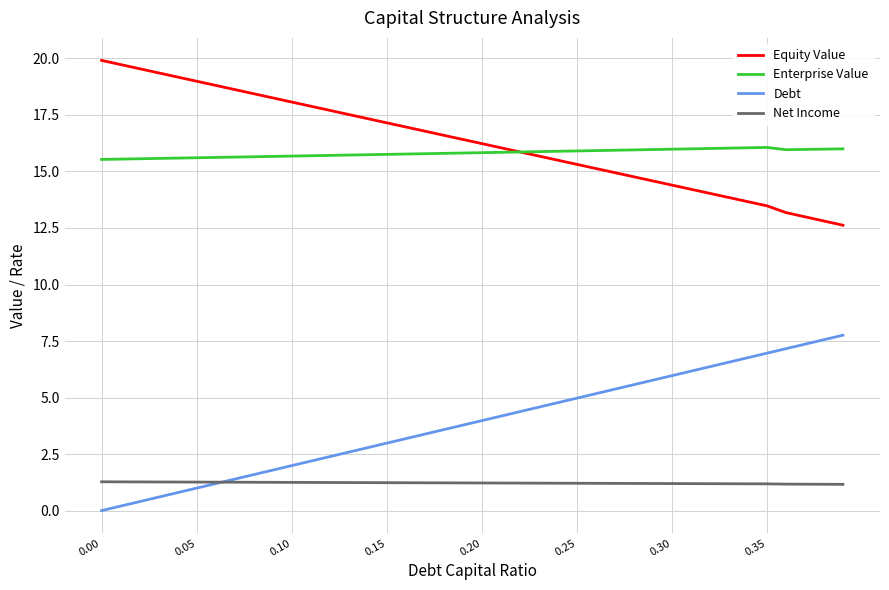

What is the lowest value of the Enterprise Value series?

15.5